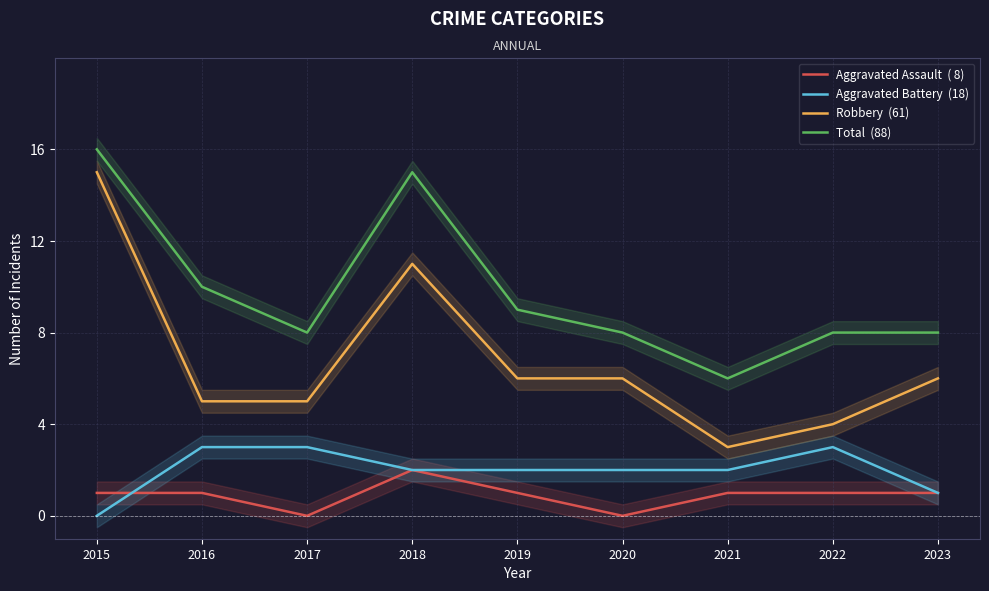

Where does the Robbery  (61) series first go above 6?

2015